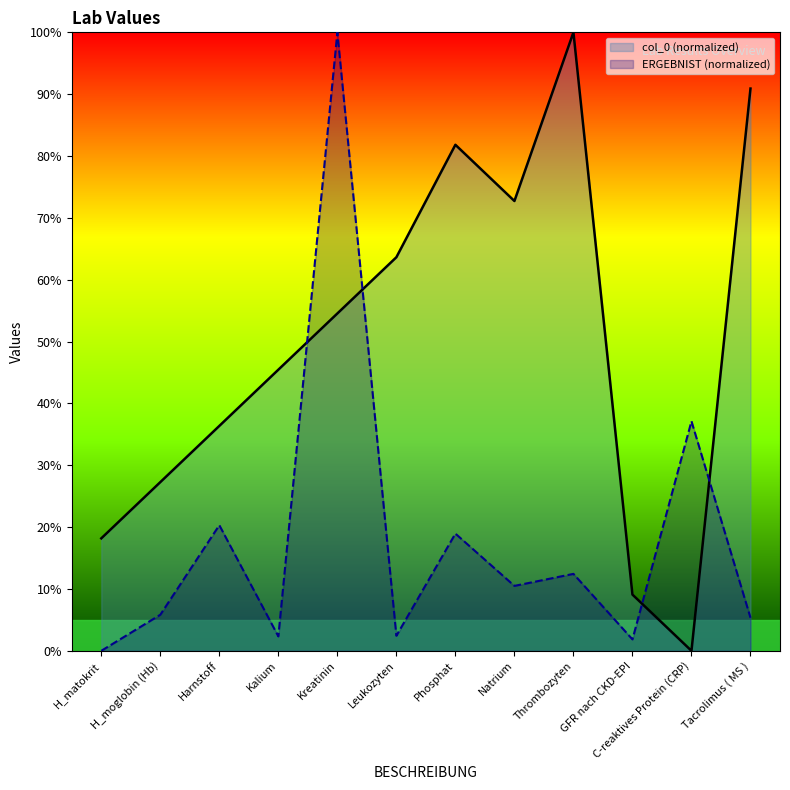

Which series has the largest total across all categories?

col_0 (normalized)